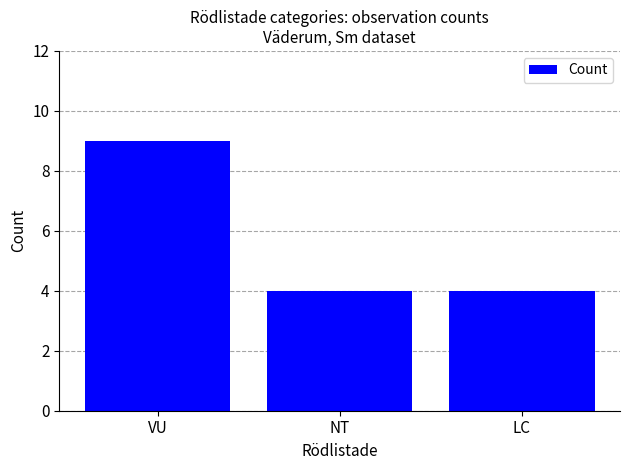

Count the number of data series in this chart.

1